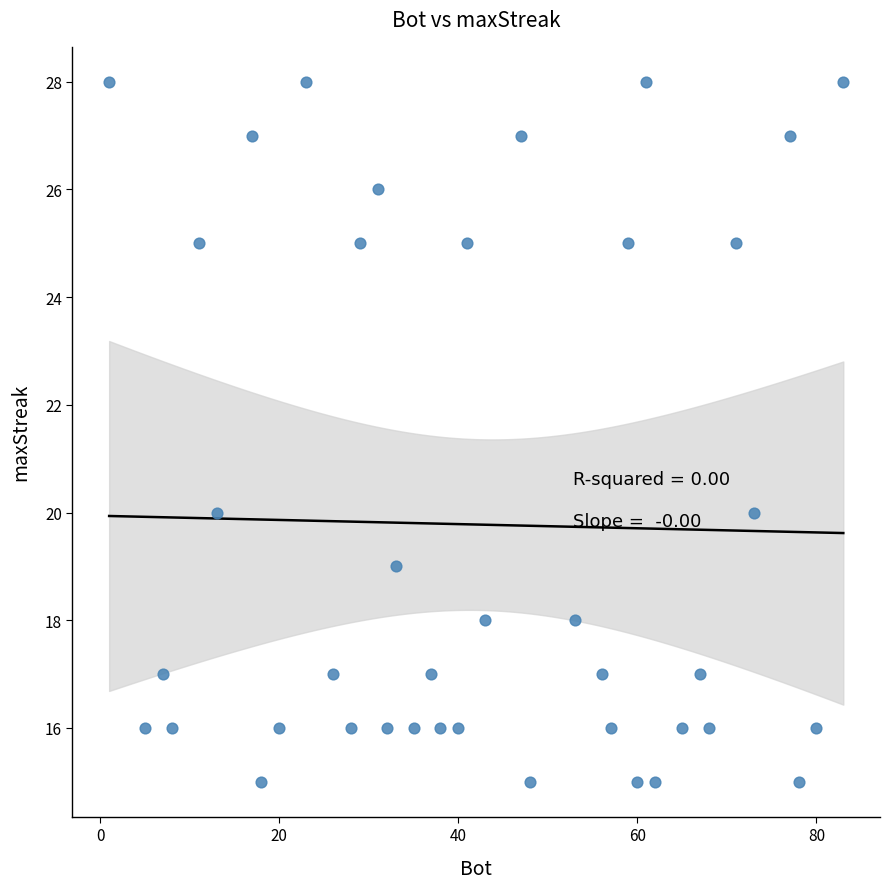

What is the range of X values (max minus min)?

82